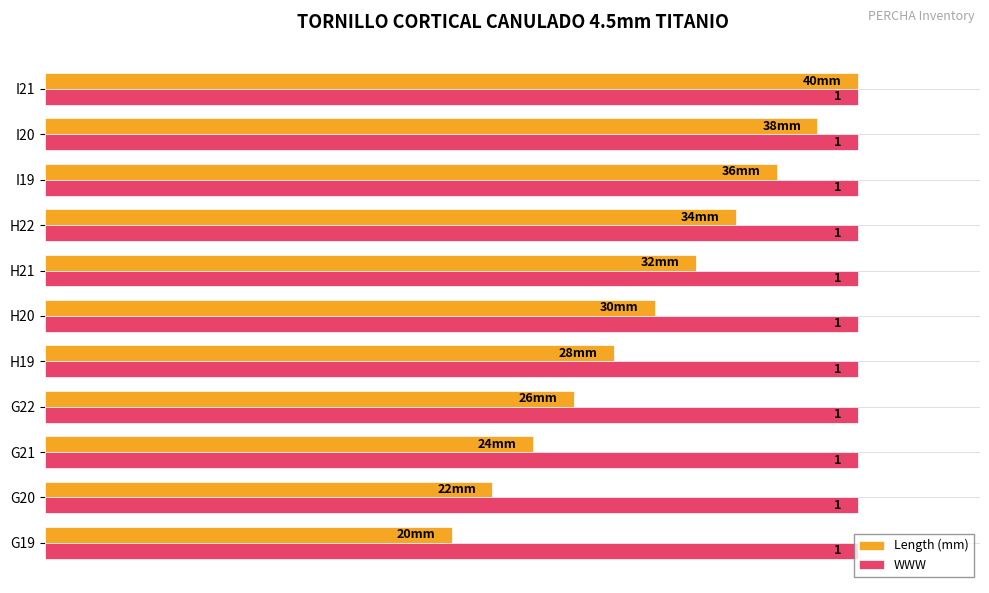

What are all the series names shown in the legend?

Length (mm), WWW